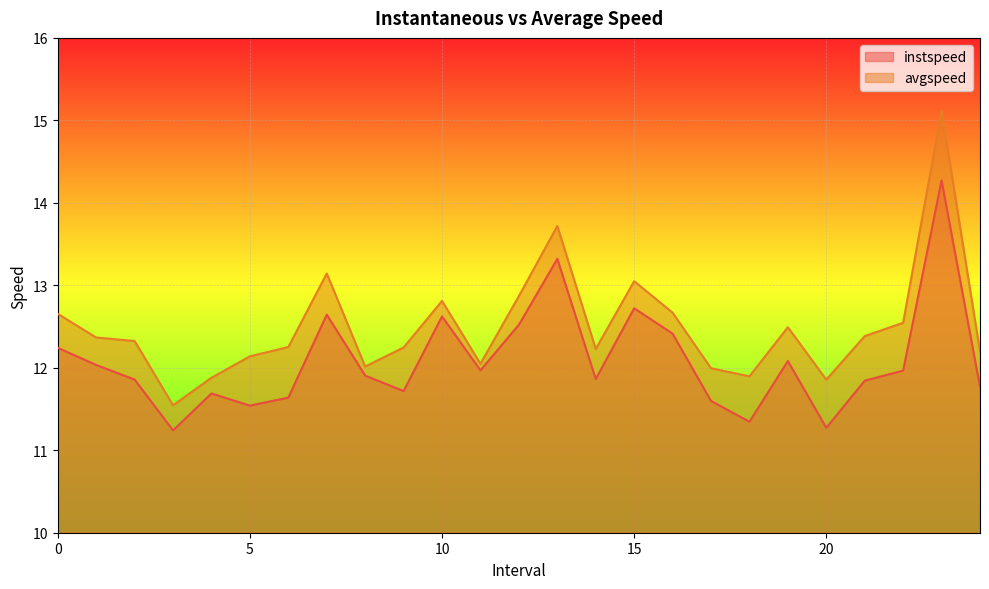

Reading left to right, extract all data points from this chart.

instspeed: 0.0=12.2	1.0=12.0	2.0=11.9	3.0=11.2	4.0=11.7	5.0=11.5	6.0=11.6	7.0=12.6	8.0=11.9	9.0=11.7	10.0=12.6	11.0=12.0	12.0=12.5	13.0=13.3	14.0=11.9	15.0=12.7	16.0=12.4	17.0=11.6	18.0=11.3	19.0=12.1	20.0=11.3	21.0=11.8	22.0=12.0	23.0=14.3	24.0=11.8
avgspeed: 0.0=12.7	1.0=12.4	2.0=12.3	3.0=11.5	4.0=11.9	5.0=12.1	6.0=12.3	7.0=13.1	8.0=12.0	9.0=12.2	10.0=12.8	11.0=12.0	12.0=12.9	13.0=13.7	14.0=12.2	15.0=13.0	16.0=12.7	17.0=12.0	18.0=11.9	19.0=12.5	20.0=11.9	21.0=12.4	22.0=12.5	23.0=15.1	24.0=12.2